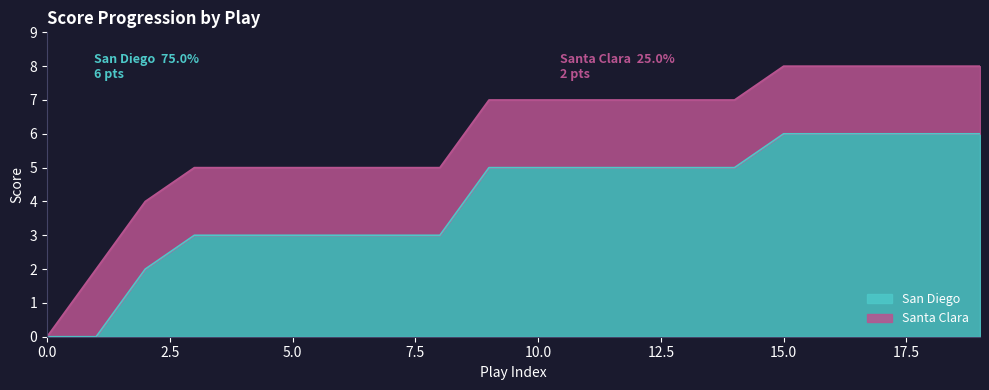

True or false: the data shows 4 at 19.

False